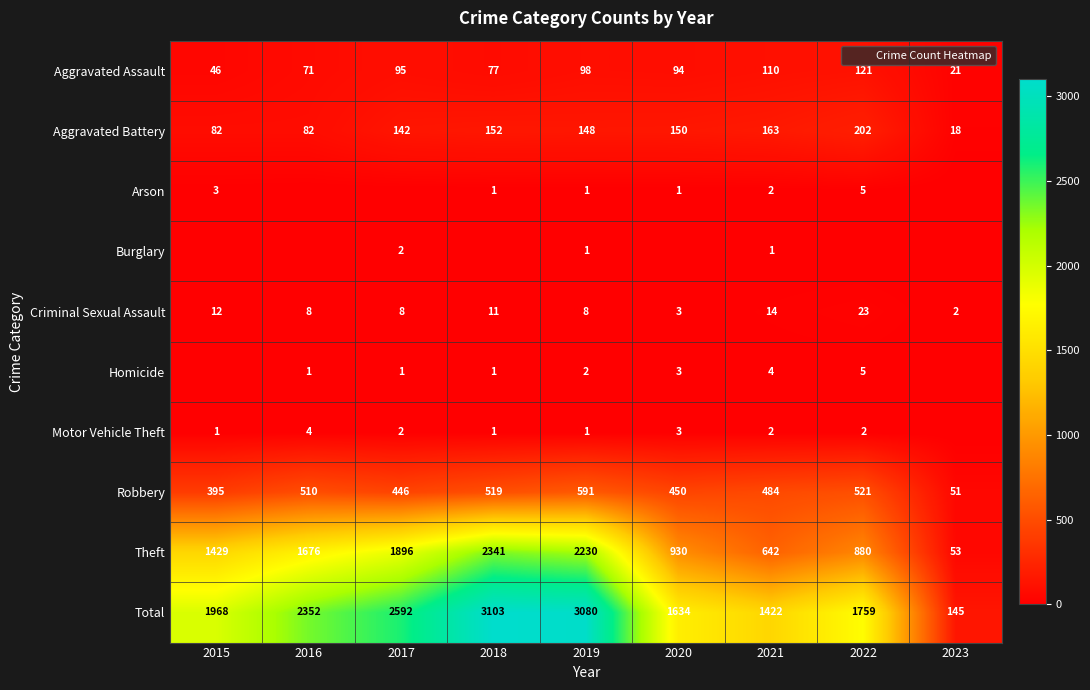

Which series has the largest total across all categories?

Total